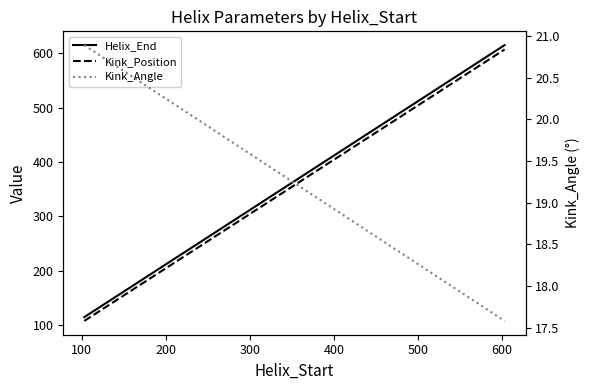

What is the value of the Kink_Angle point at the 3rd from the left?

17.6